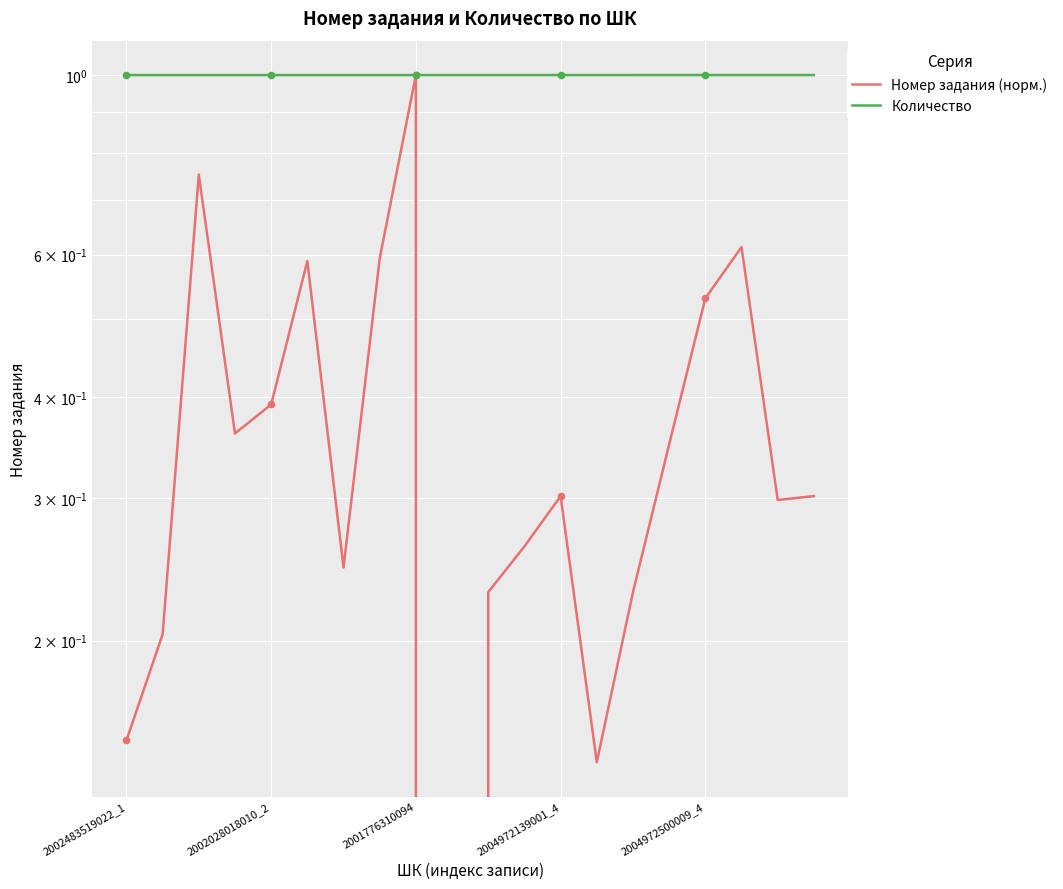

Is the value of Номер задания (норм.) at 11 greater than the value of Количество at 2004972139001_4?

No